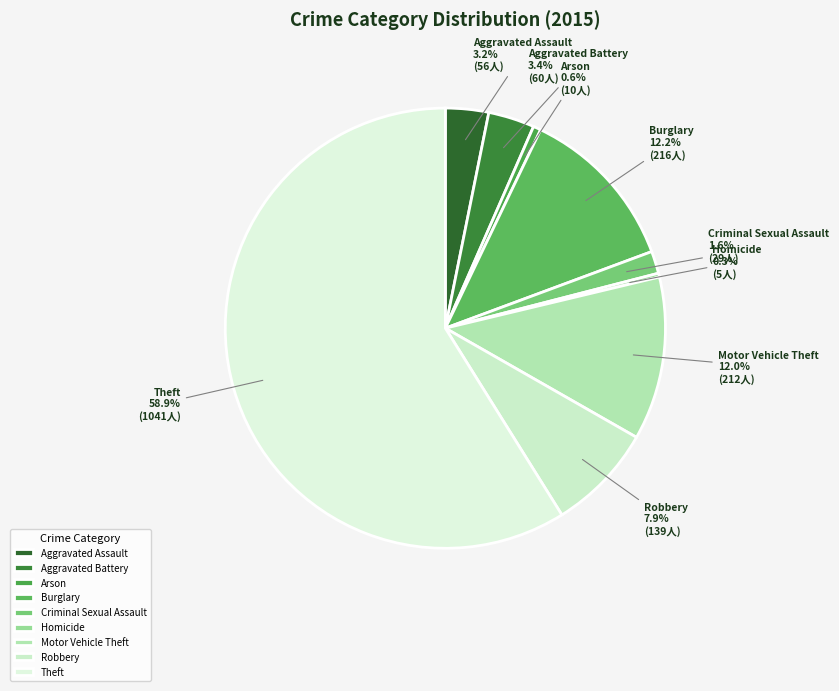

How much of the chart is everything except Arson?

99.4%